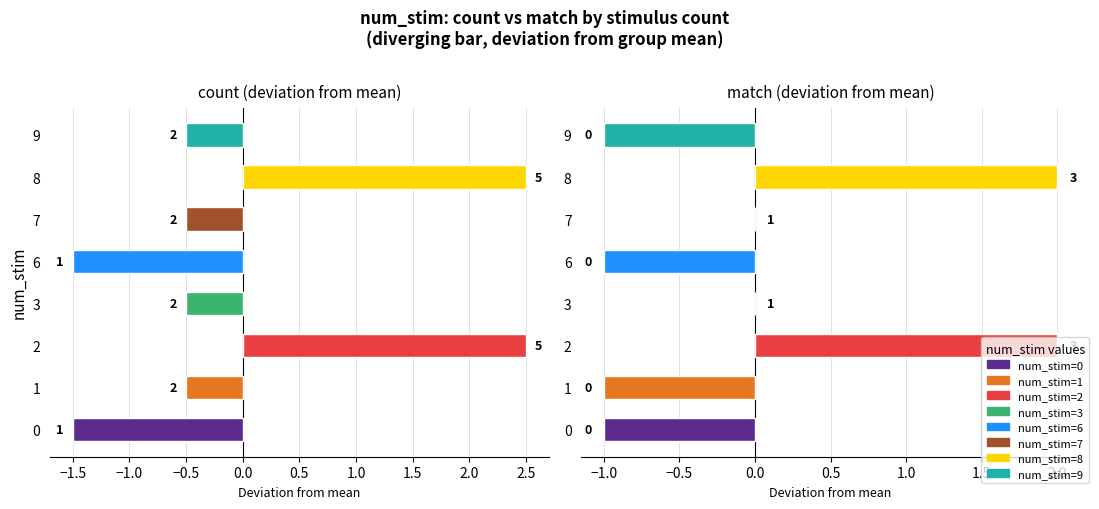

How many bars are there in each group?

2